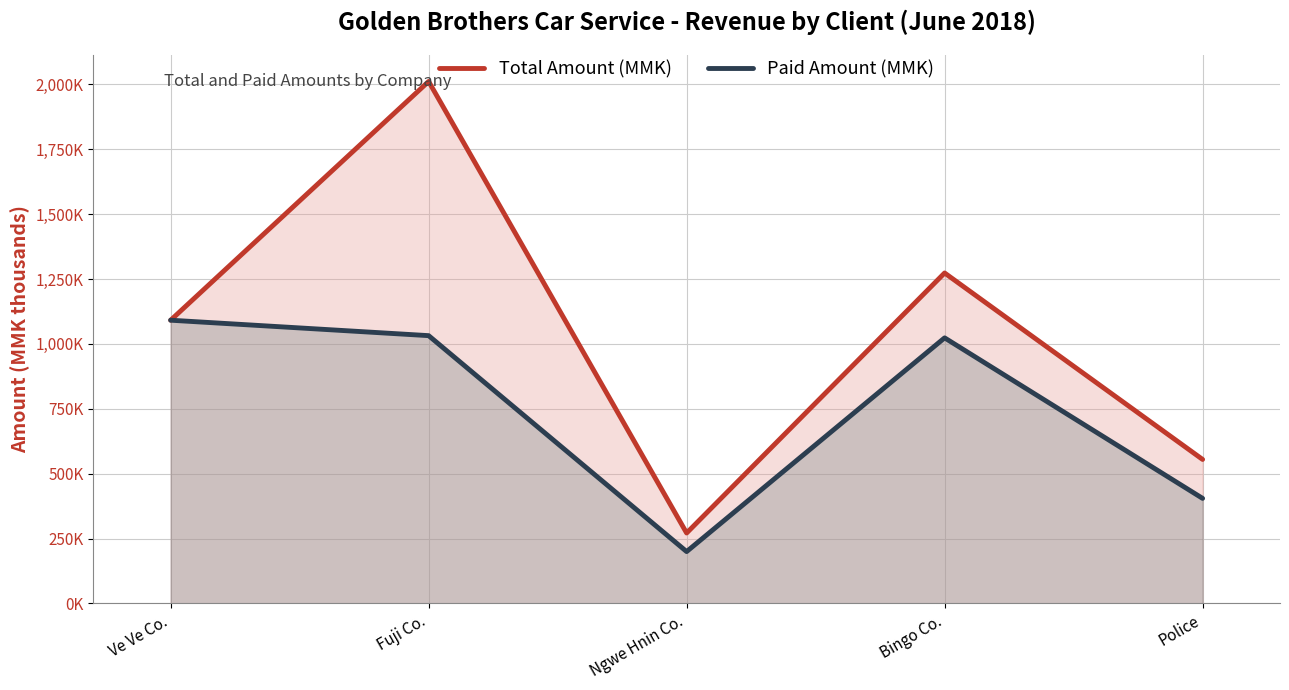

What is the average value of the Paid Amount (MMK) series?

750.4